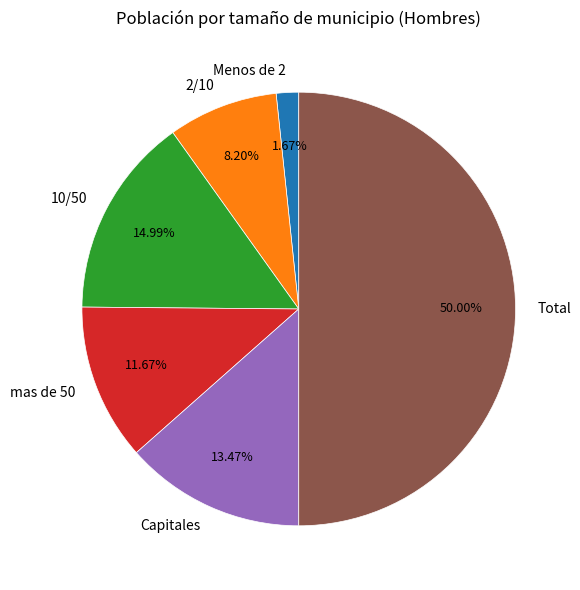

How many slices are in this pie chart?

6